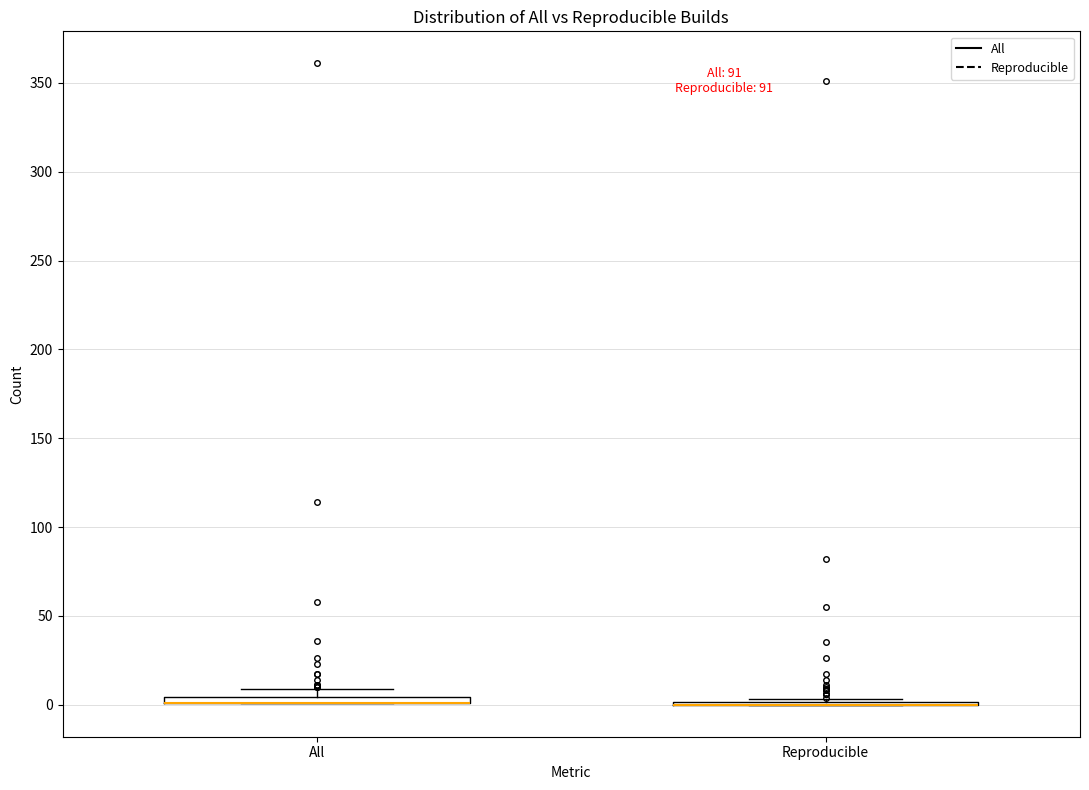

Where is the lower edge of the box for All on the y-axis? The values are not printed on the chart, so give them approximately, as read against the axis.

0